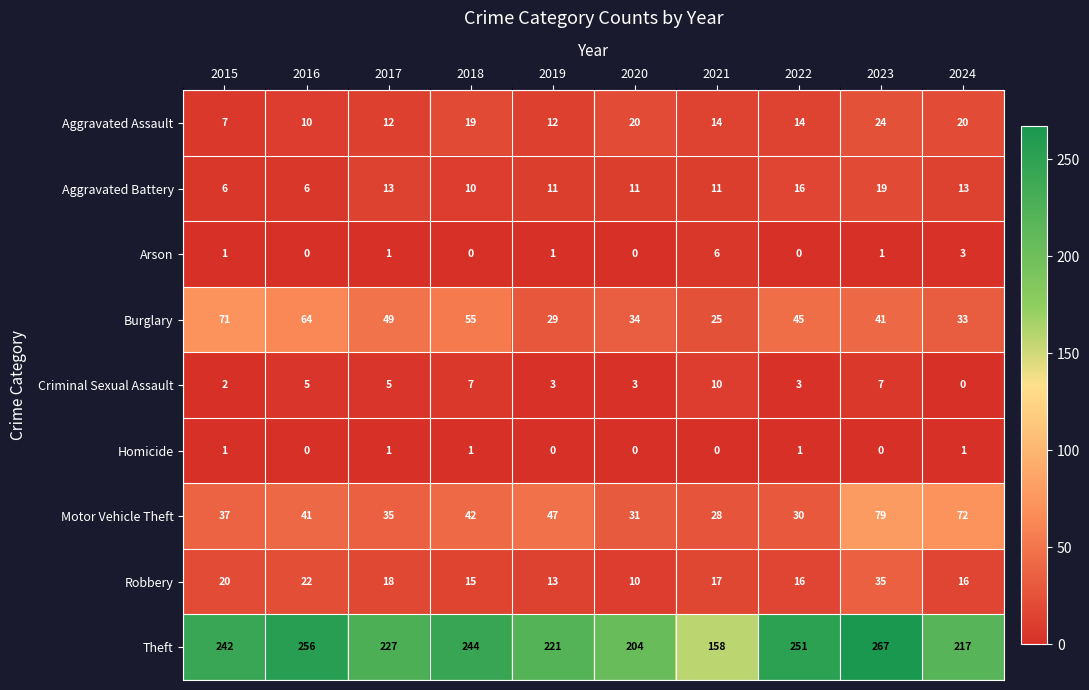

Rank the series by their maximum value, from lowest to highest.

Homicide, Arson, Criminal Sexual Assault, Aggravated Battery, Aggravated Assault, Robbery, Burglary, Motor Vehicle Theft, Theft